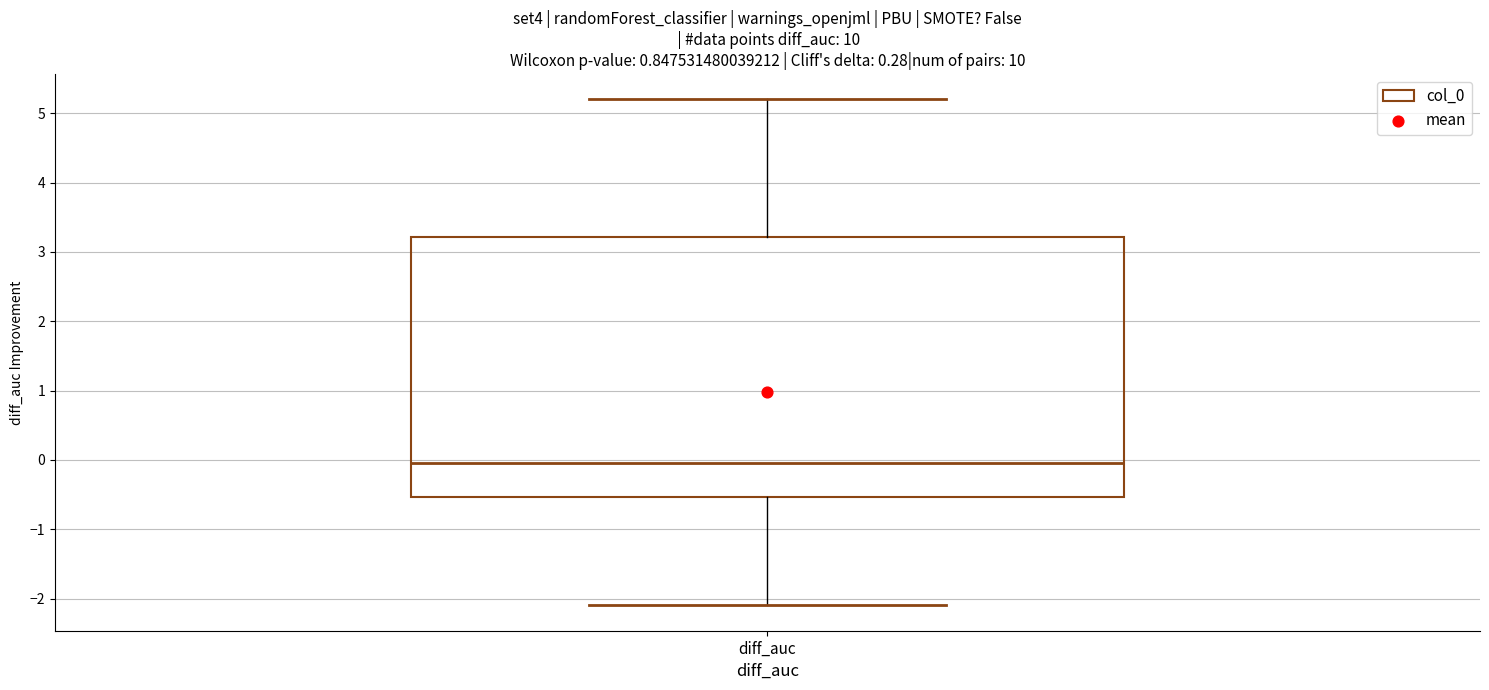

Transcribe this box plot: give where the median line is, the range the box spans, and where the two whiskers end, as read against the y-axis. The values are not printed on the chart, so give them approximately, as read against the axis.

median 0.0, box -0.5 to 3.2, whiskers -2.1 to 5.2